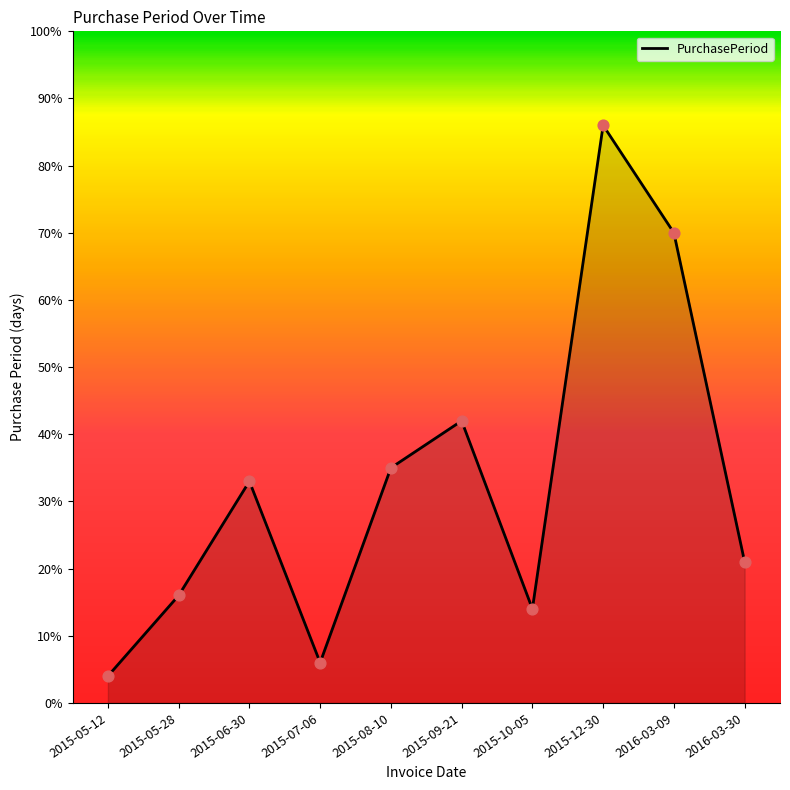

What is the ratio of the value at 2015-12-30 to the value at 2015-08-10?

2.5